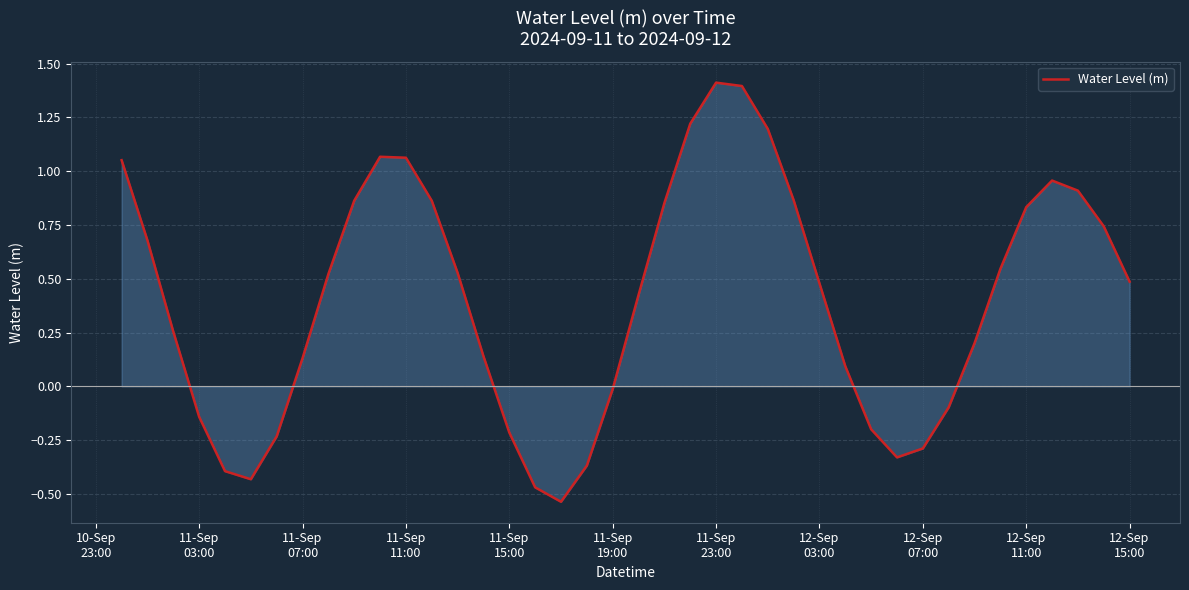

What is the difference between the maximum and minimum values?

1.9